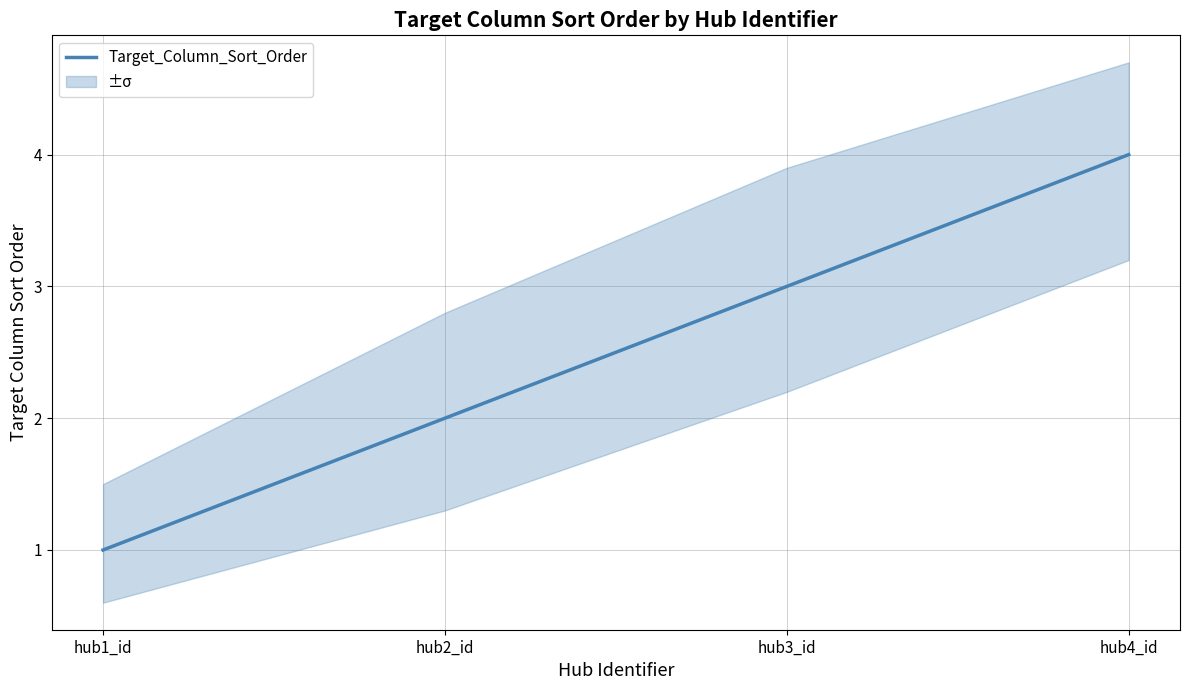

Read the value at hub3_id.

3